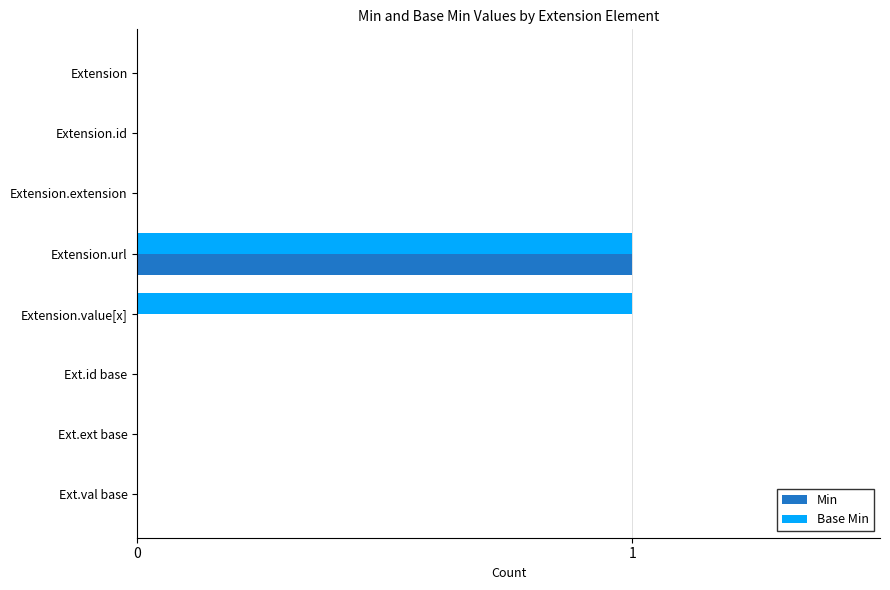

What is the sum of all Min values?

1